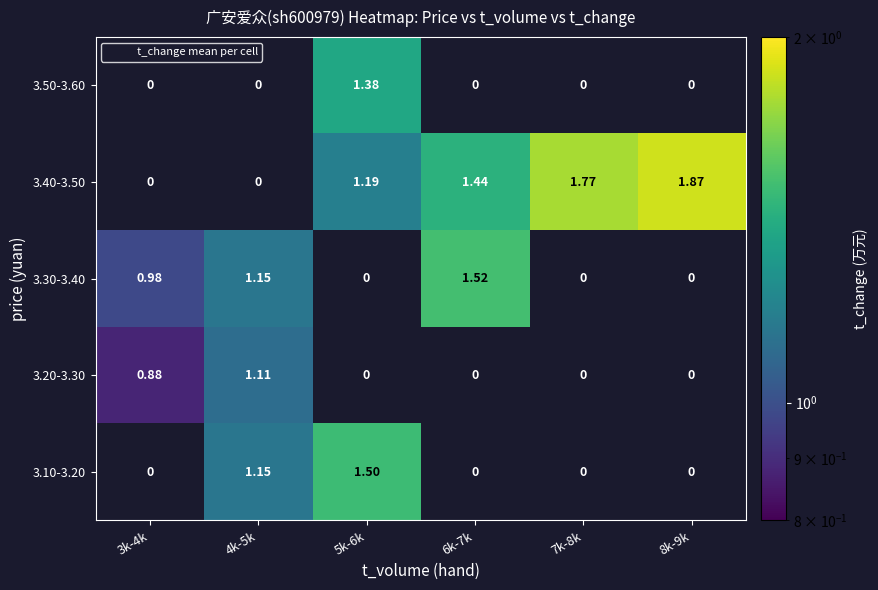

At which category is the sum across all series the highest?

5k-6k